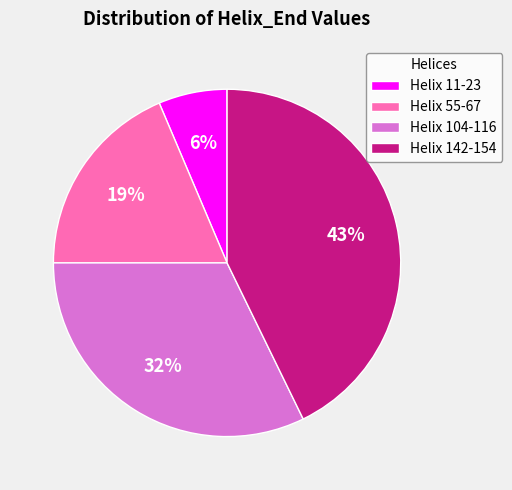

To the nearest percent, what is the average slice percentage?

25%